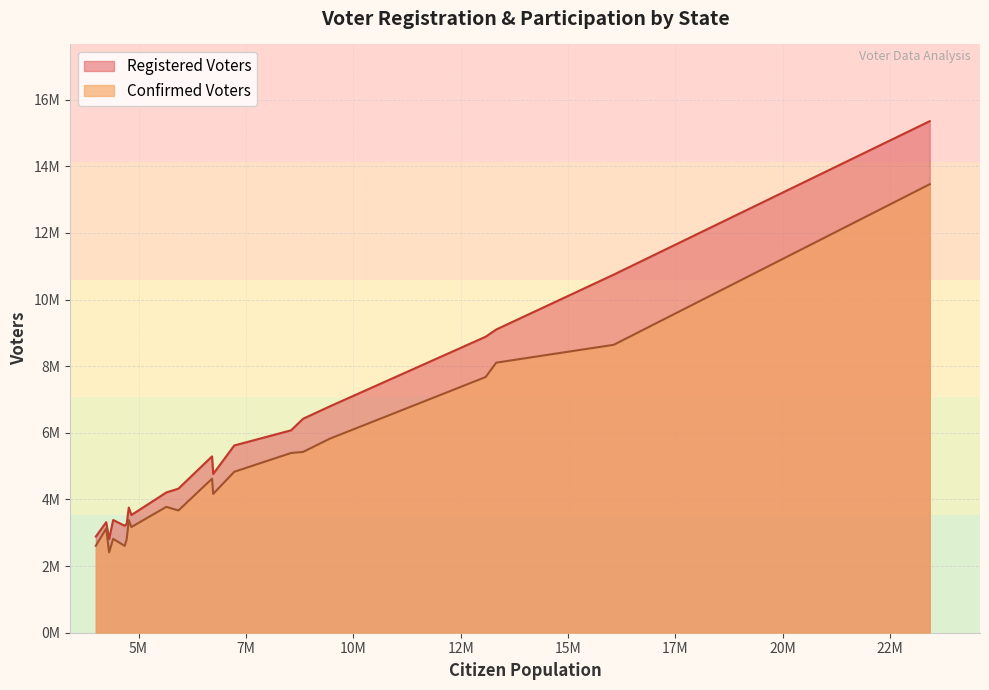

How many lines are shown in the chart?

2